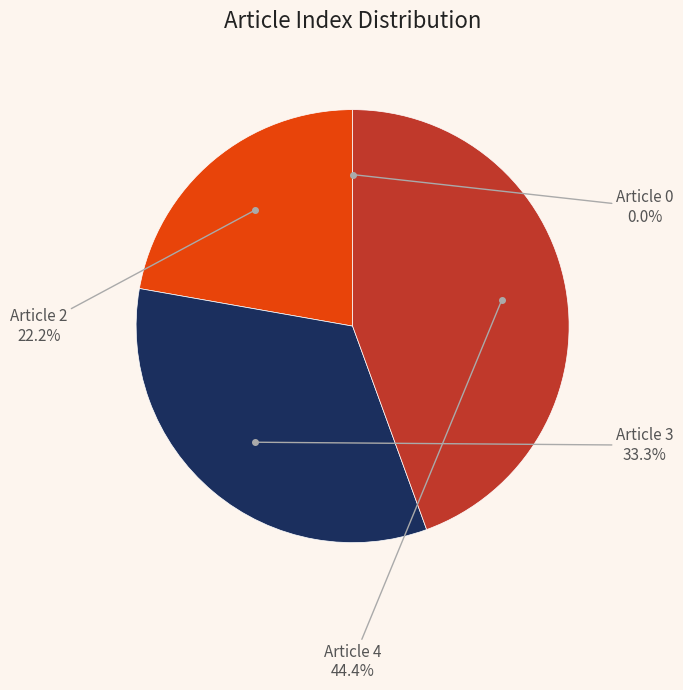

Is there any slice that represents more than half of the pie?

No